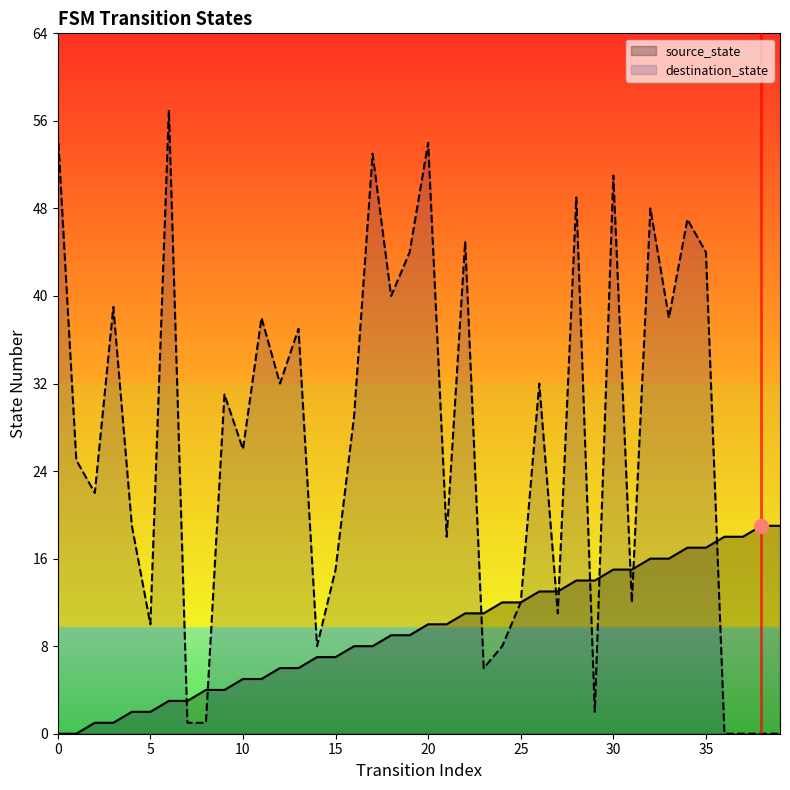

How many lines are shown in the chart?

2